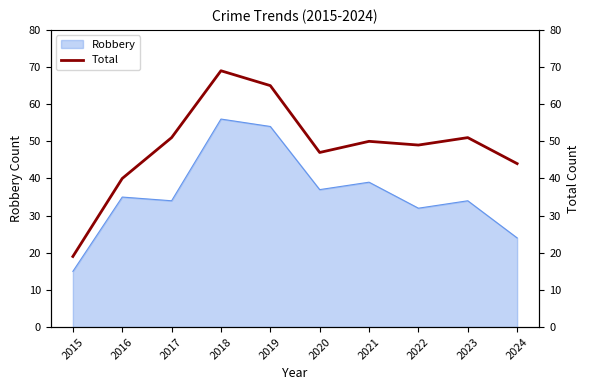

At which label does Robbery reach its peak?

2018